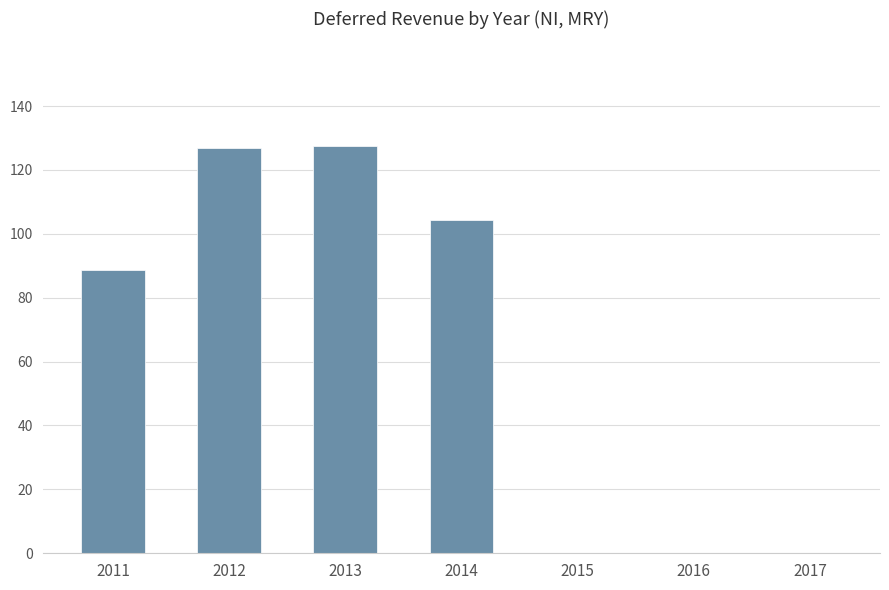

At which label is the value closest to 63?

2011